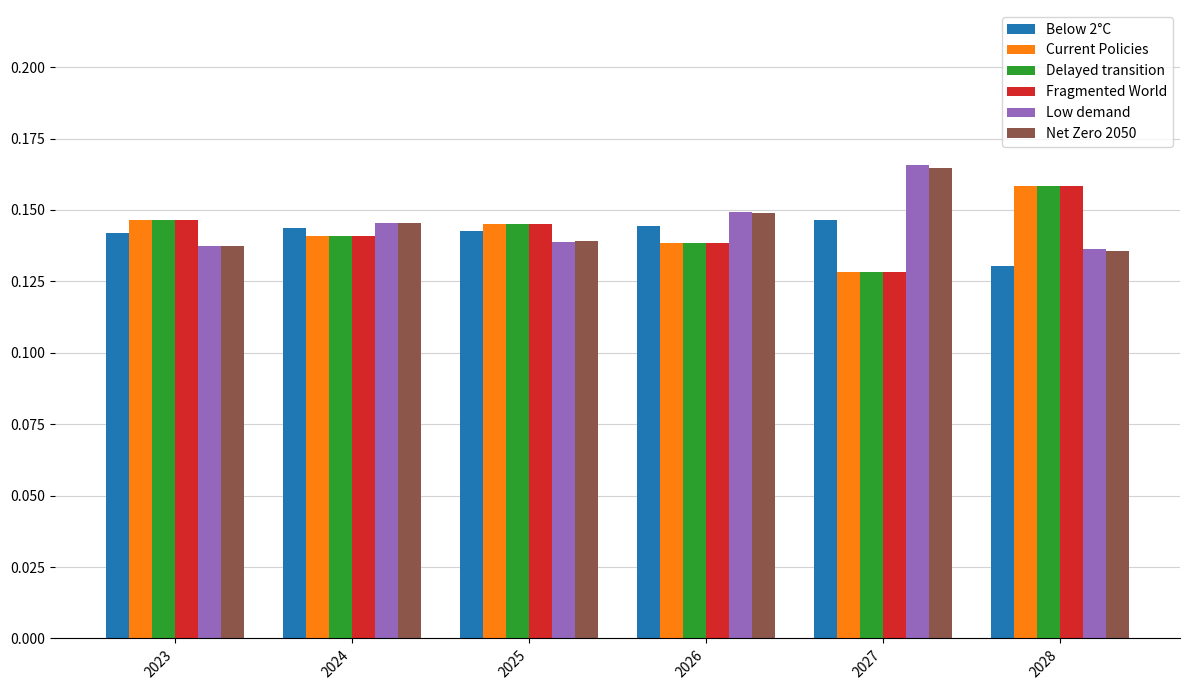

What is the sum of the Current Policies values at 2027 and 2025?

0.3